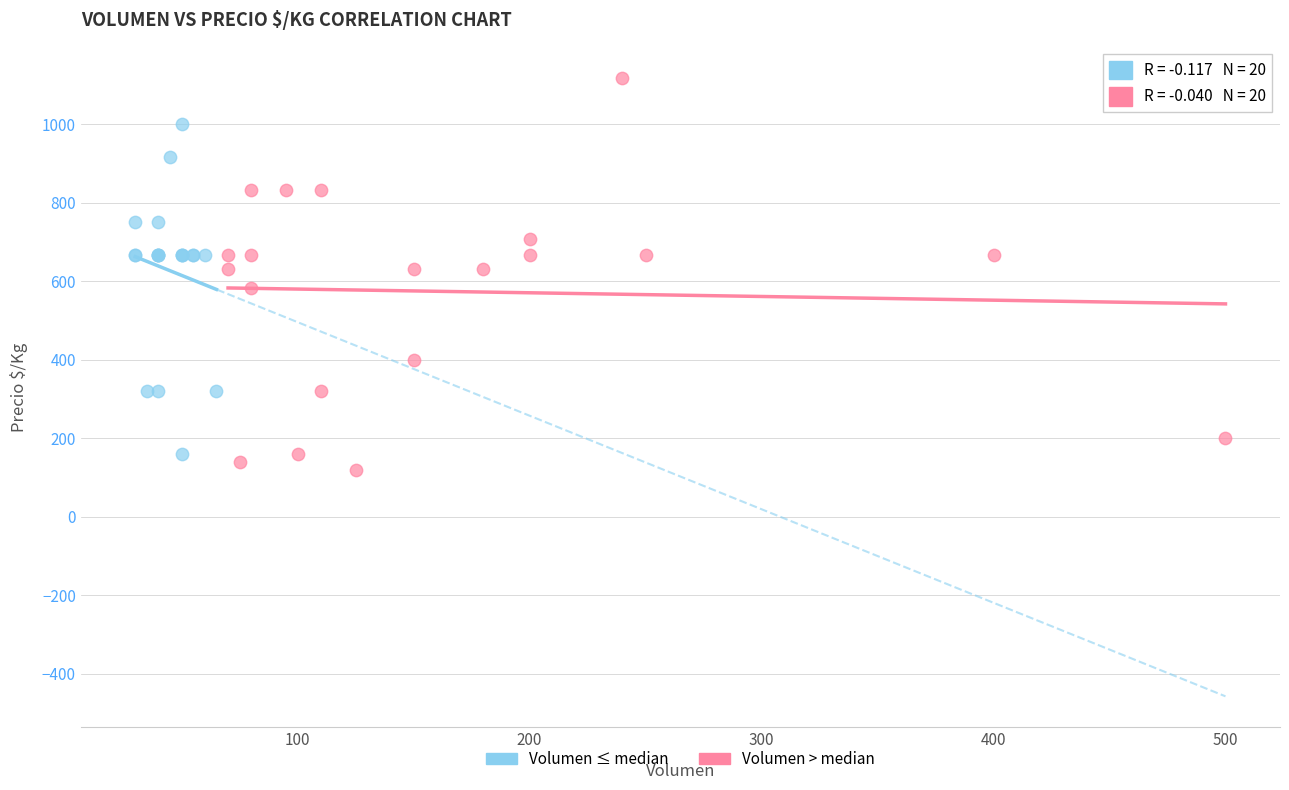

Which series has the widest spread of Y values?

Volumen > median